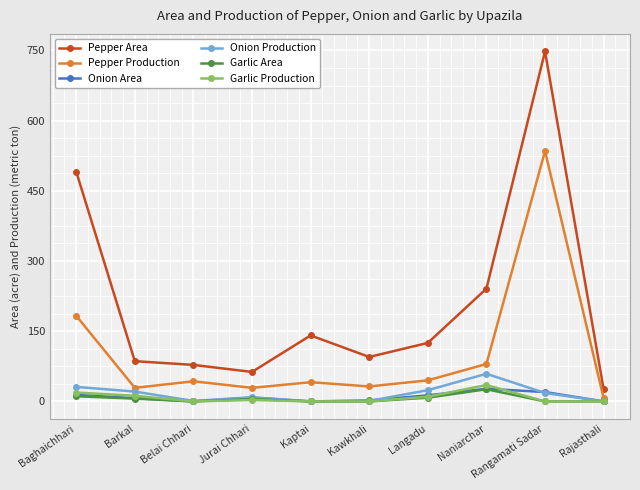

Between Barkal and Rajasthali, which series saw the biggest shift?

Pepper Area